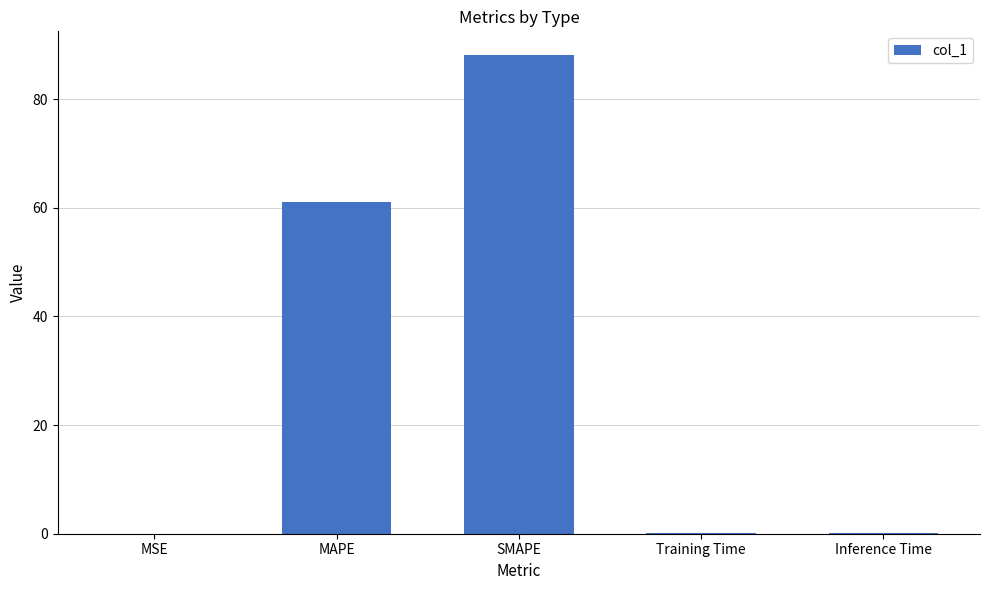

At which category does the chart reach its peak across all series?

SMAPE